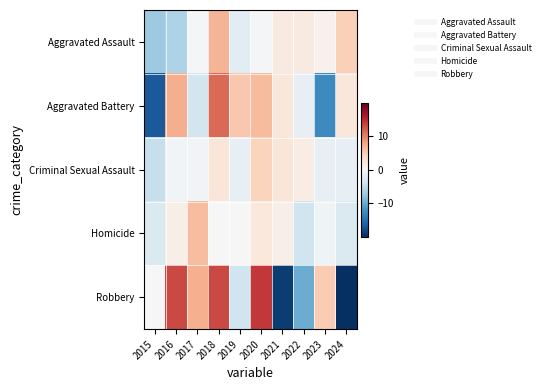

Which series has the largest range (max minus min)?

Robbery